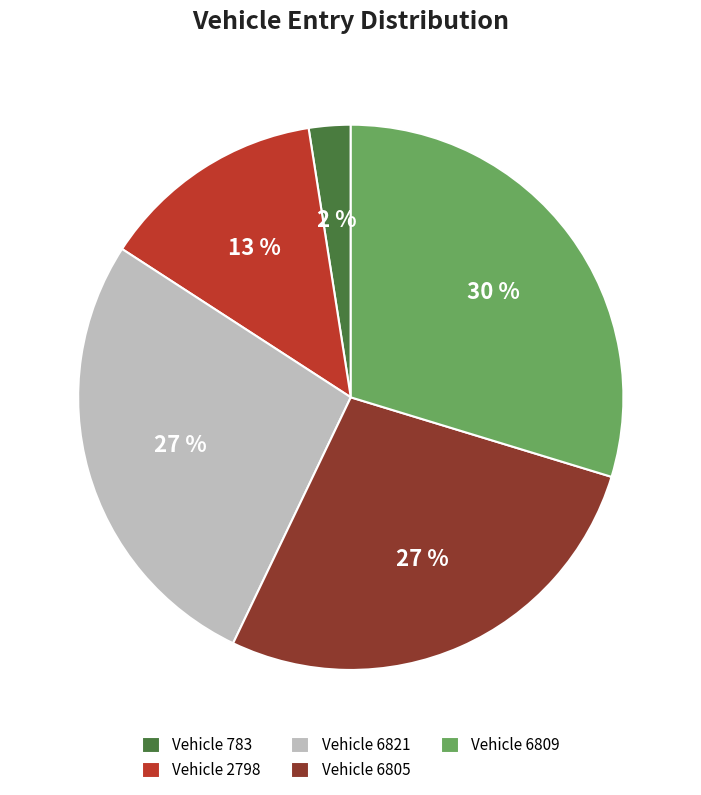

True or false: Vehicle 2798 accounts for 23% of the total.

False